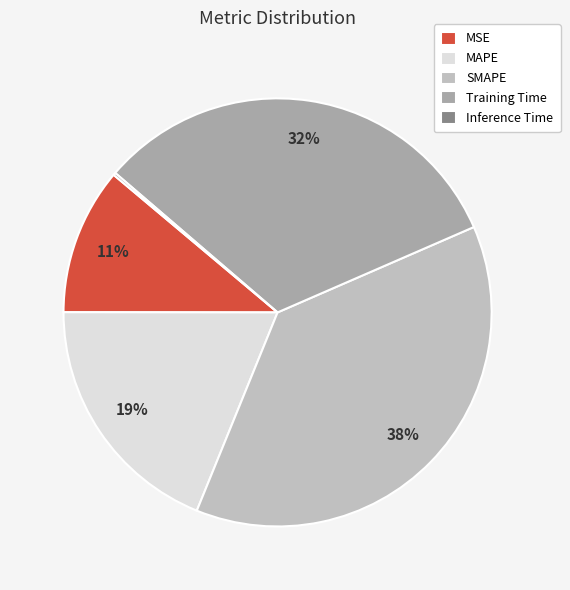

True or false: MAPE accounts for 5% of the total.

False